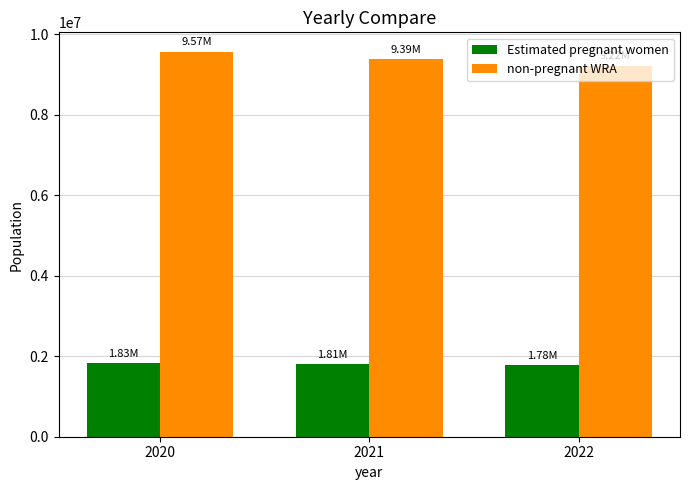

What is the average value of the non-pregnant WRA series?

9390659.6